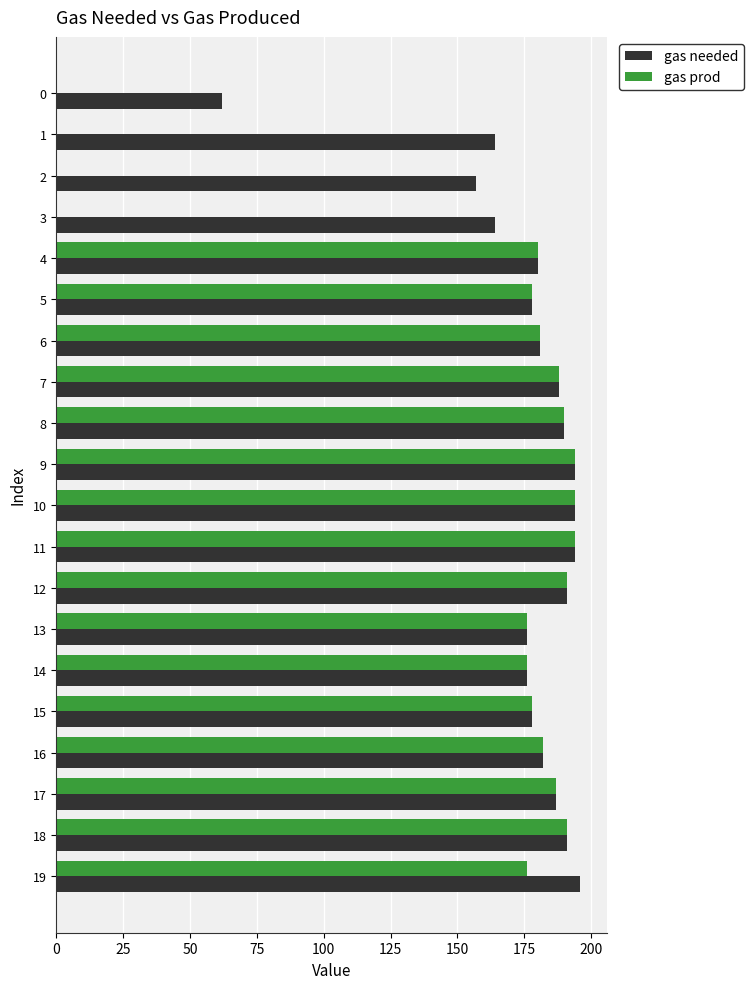

The gas needed series shows 55 at 7. True or false?

False